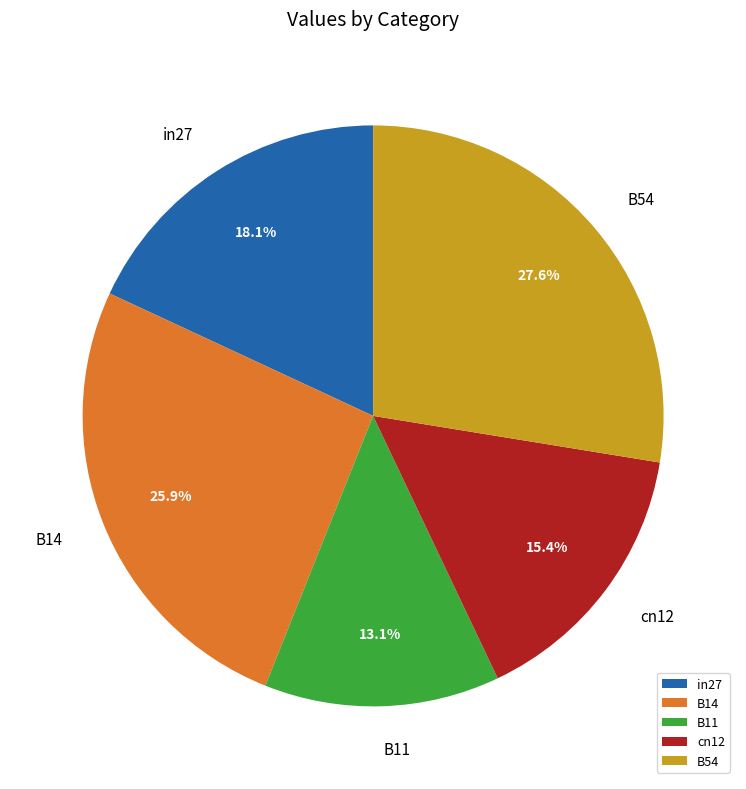

Does B54 account for over 50% of the chart?

No